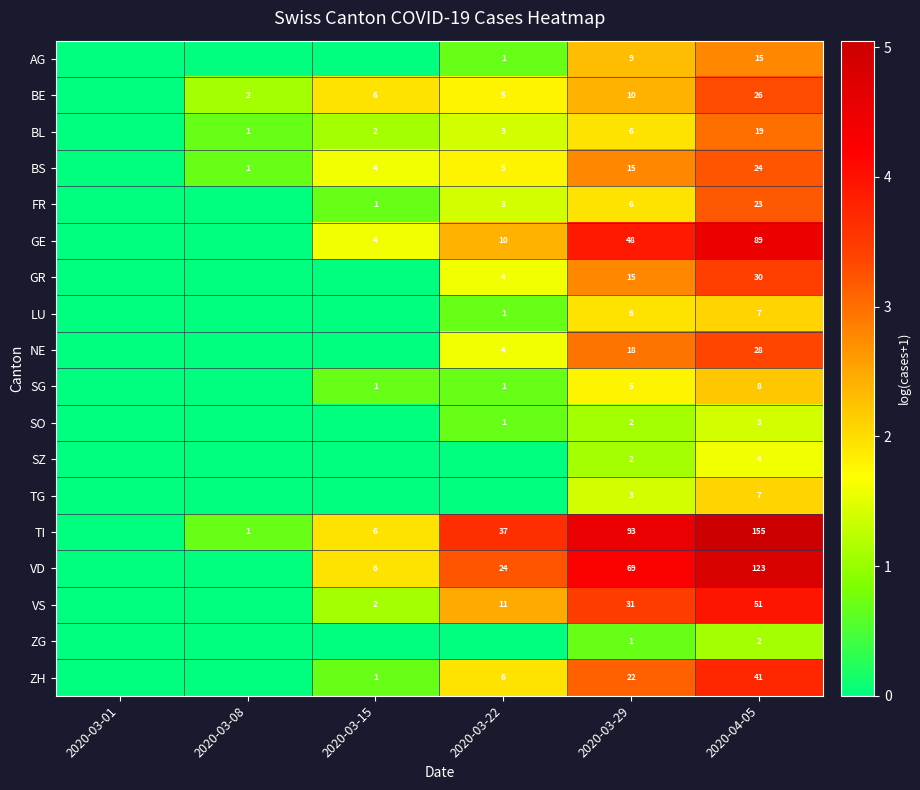

What is the sum of the BE values at 2020-04-05 and 2020-03-22?

31